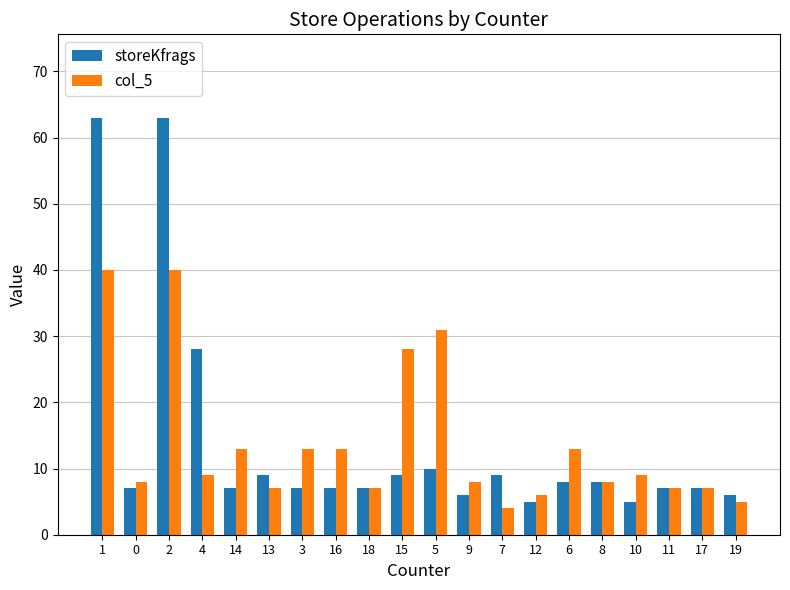

At how many categories does at least one series exceed 29?

3